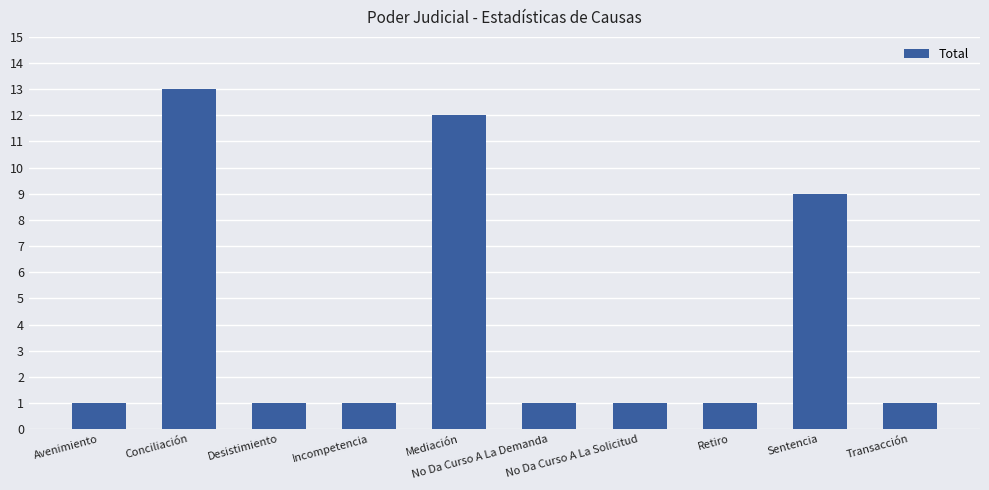

Are the bars grouped side by side (vs. stacked)?

No